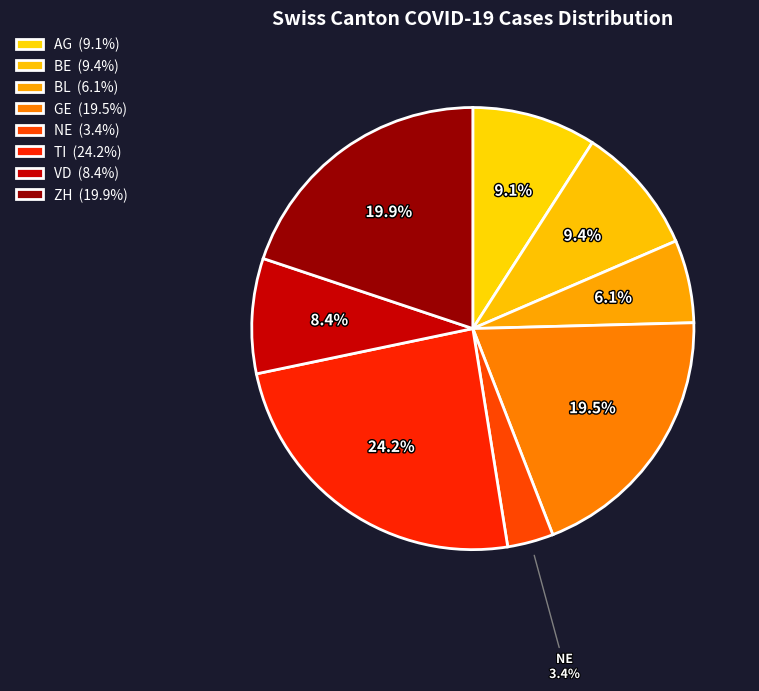

How many segments does this pie chart have?

8